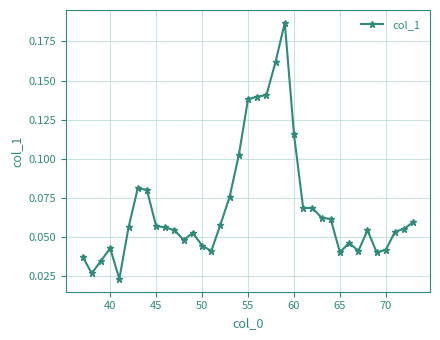

How many values are between 0 and 1?

37